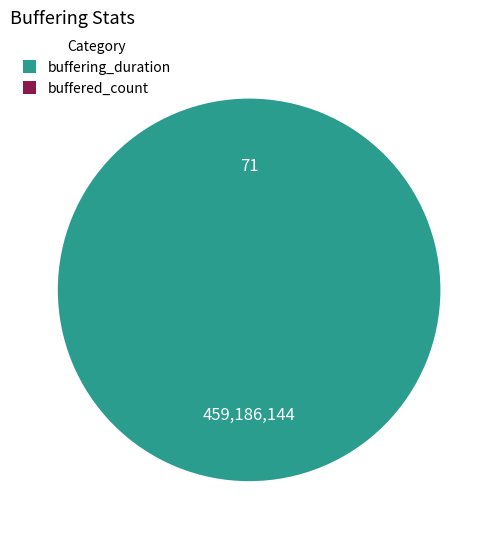

Does any single category account for the majority?

Yes